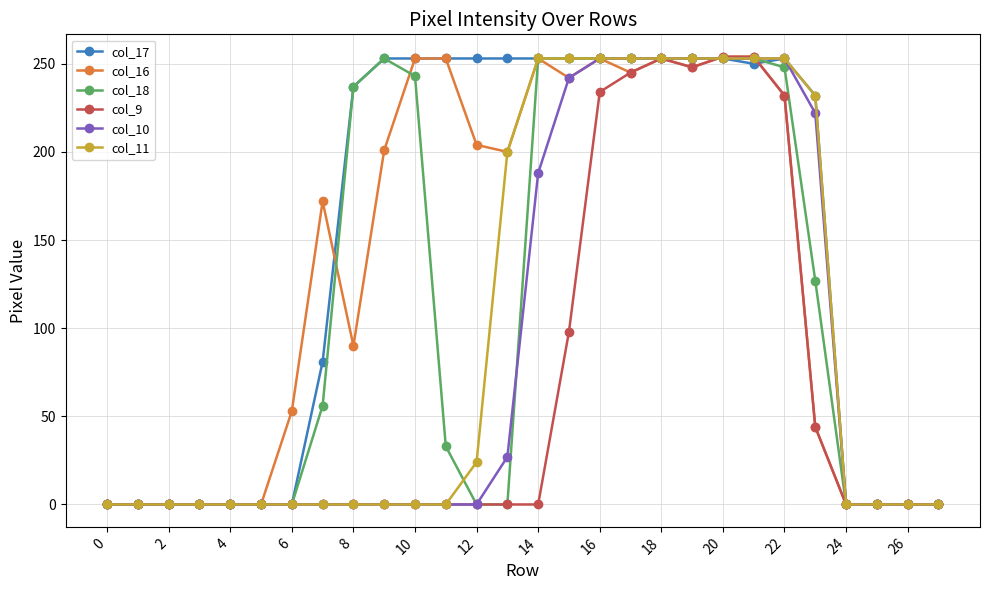

How many categories are shown in the chart?

28